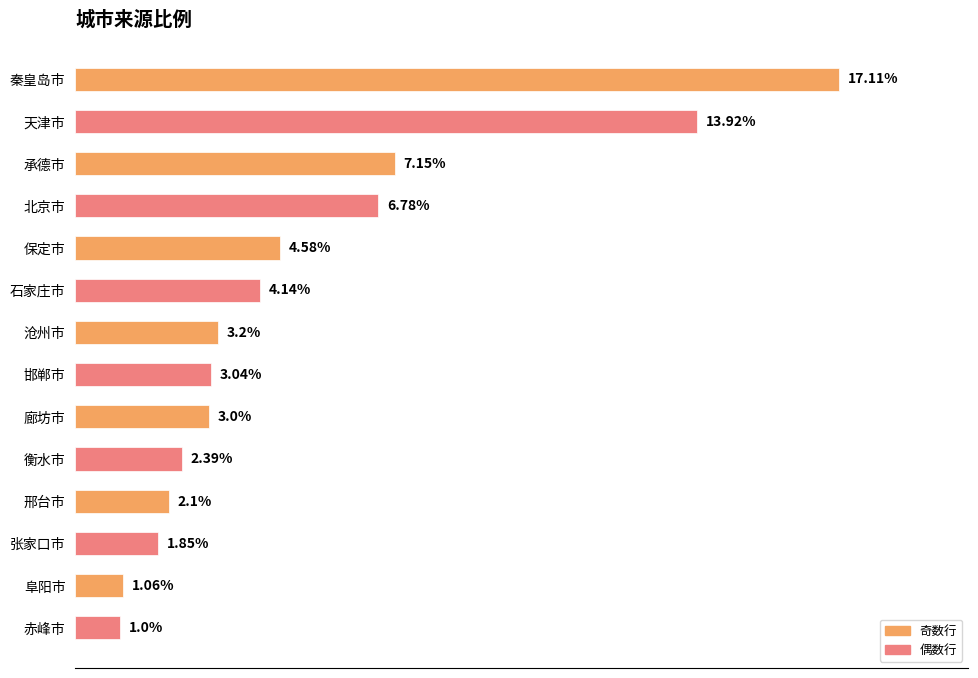

List the labels in order of value, largest first.

秦皇岛市, 天津市, 承德市, 北京市, 保定市, 石家庄市, 沧州市, 邯郸市, 廊坊市, 衡水市, 邢台市, 张家口市, 阜阳市, 赤峰市